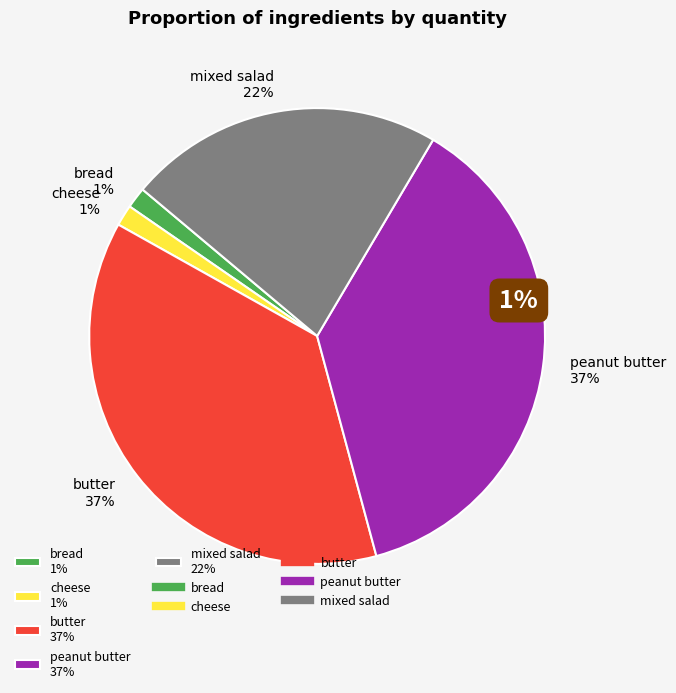

Between peanut butter 37% and cheese 1%, which is larger?

peanut butter 37%